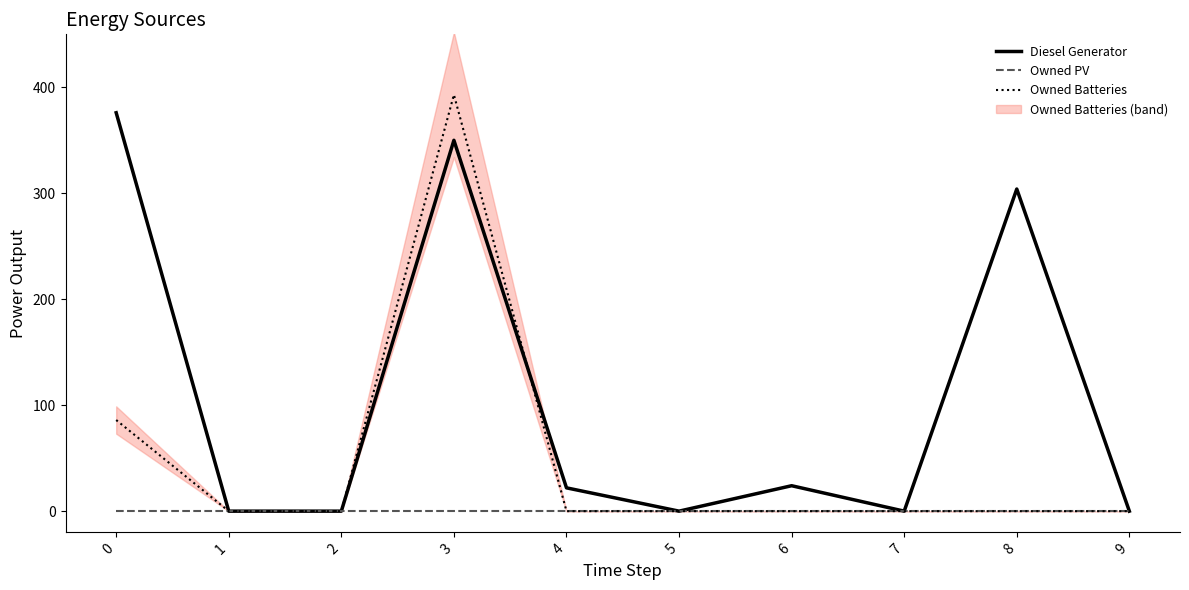

How many interior local valleys does the Diesel Generator series have?

2